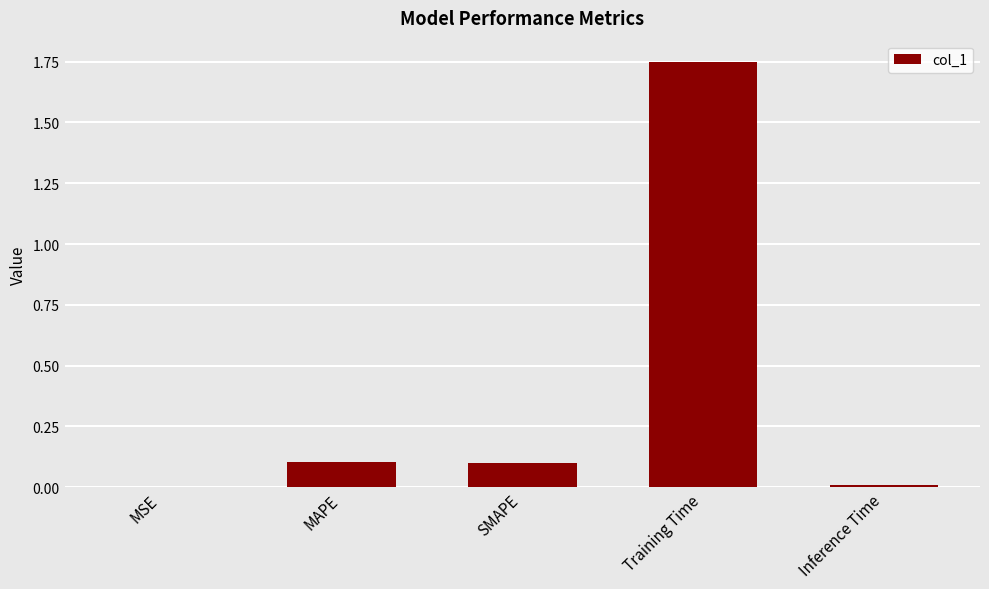

The chart shows a value of 0.1 at SMAPE. True or false?

True